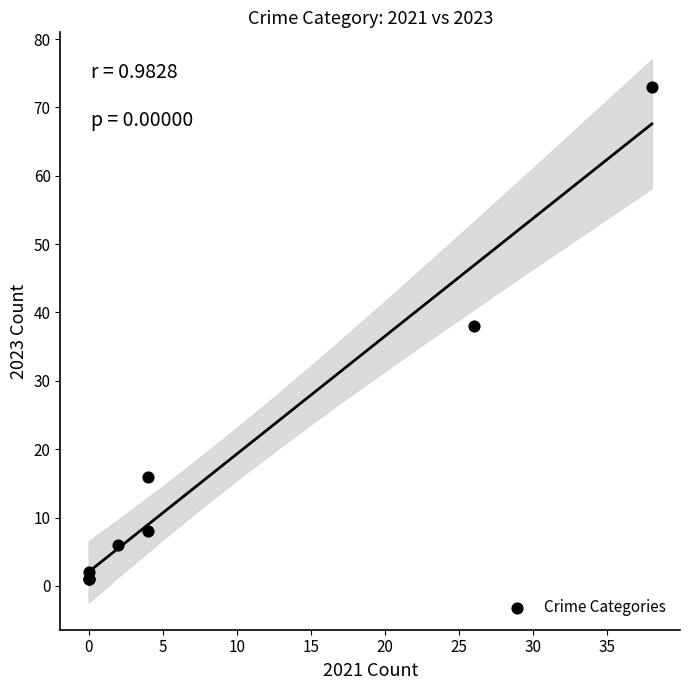

What Y value in the scatter plot is closest to 37?

38